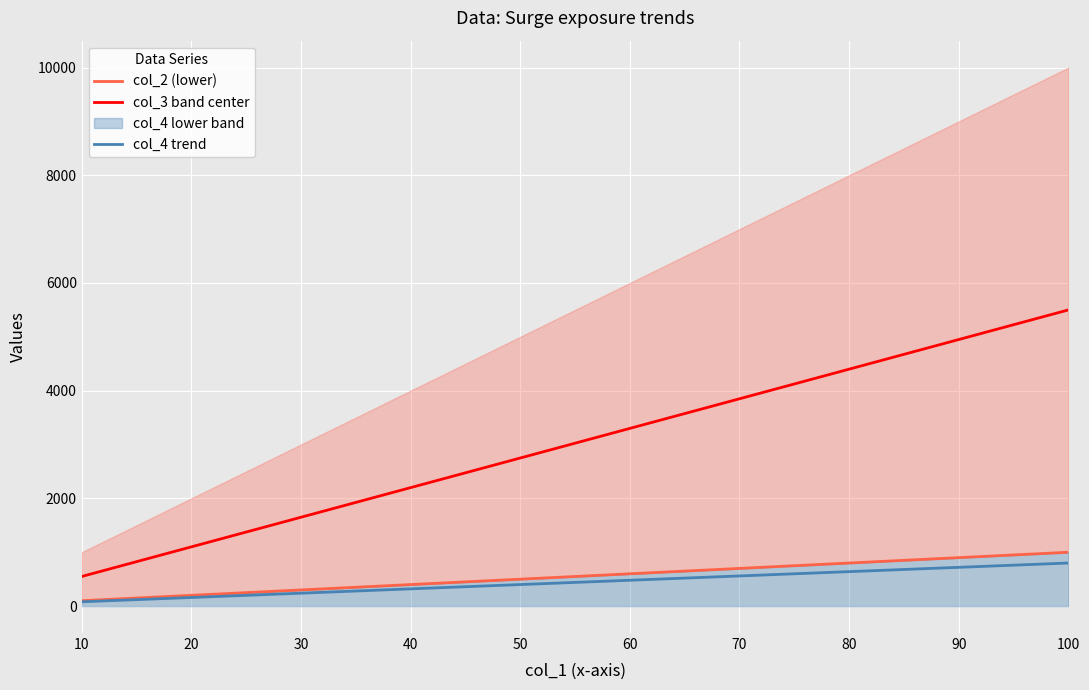

True or false: col_4 trend has a value of 1281 at 100.

False